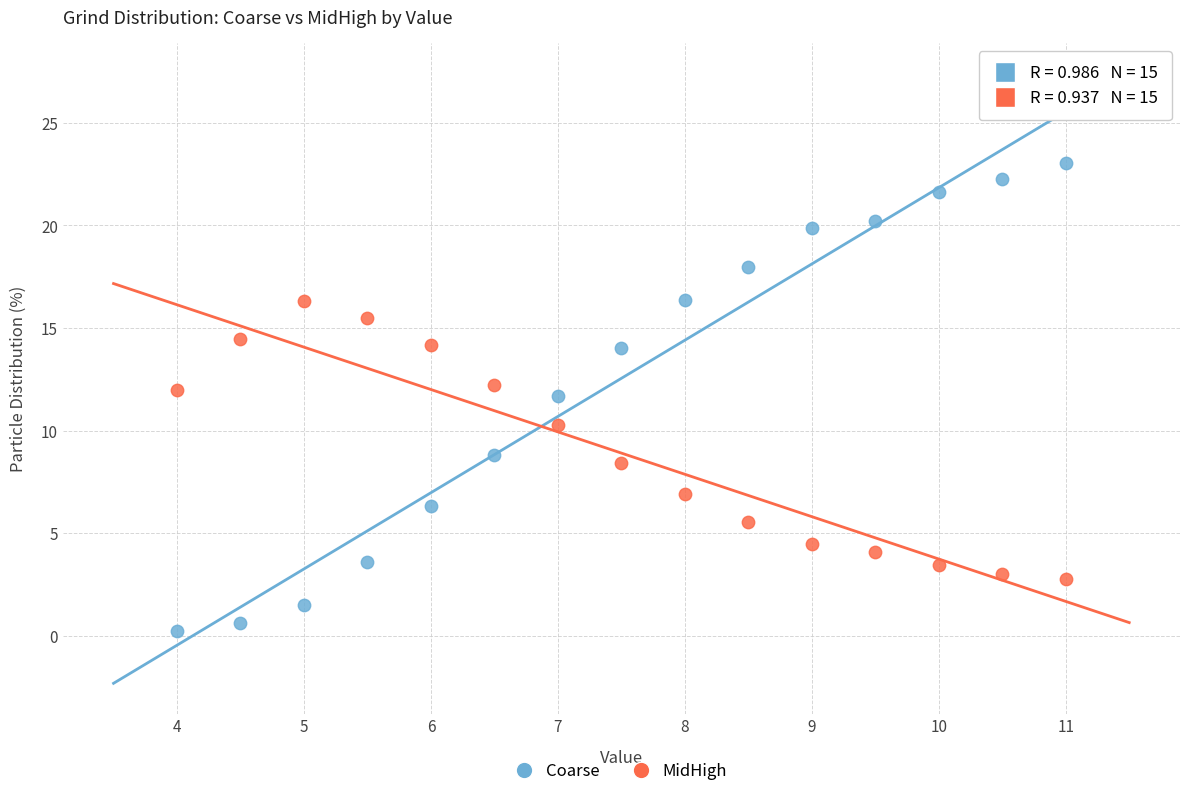

Across all data points, what is the range of Y values (max minus min)?

22.8